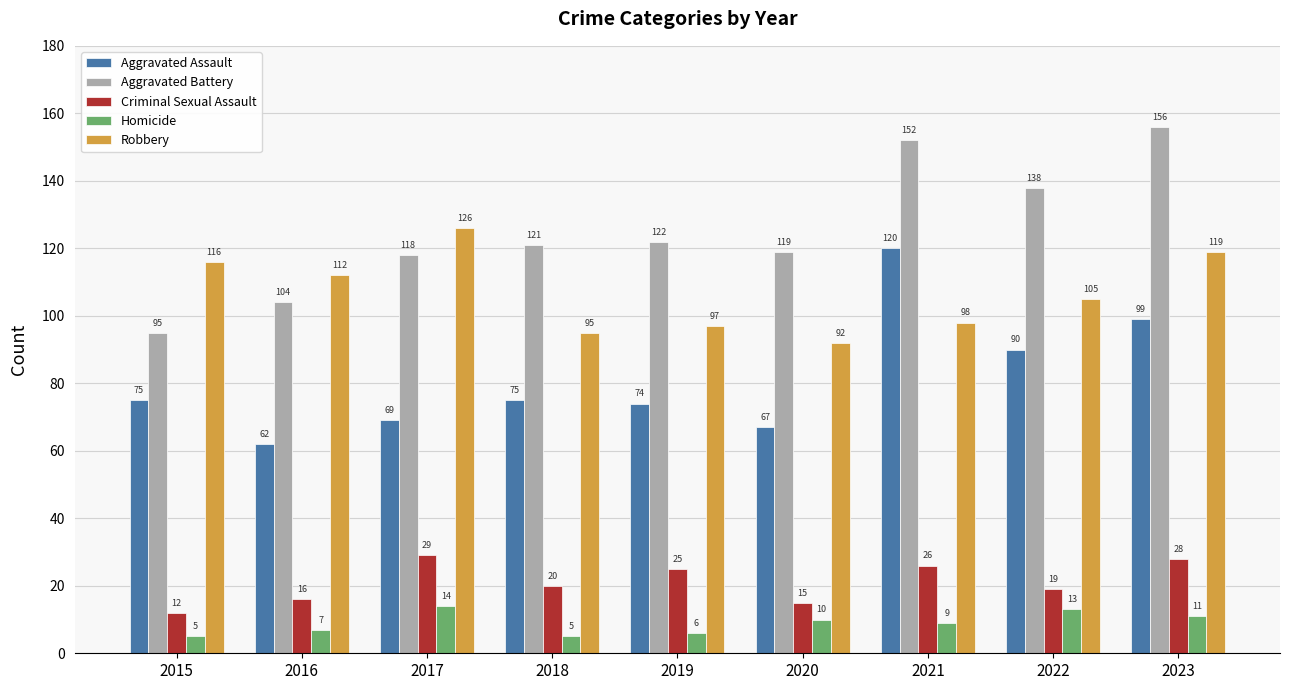

Count the number of categories in the chart.

9